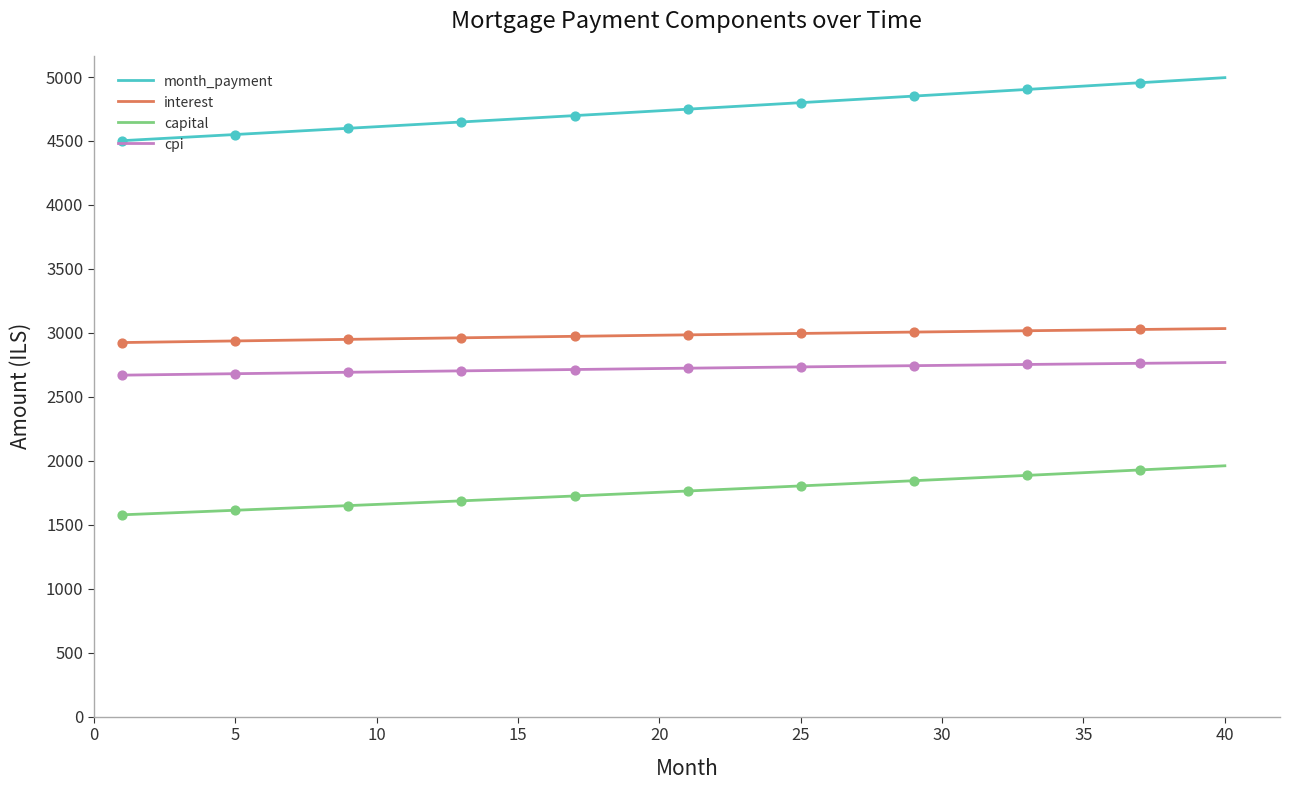

Which series has the largest total across all categories?

month_payment